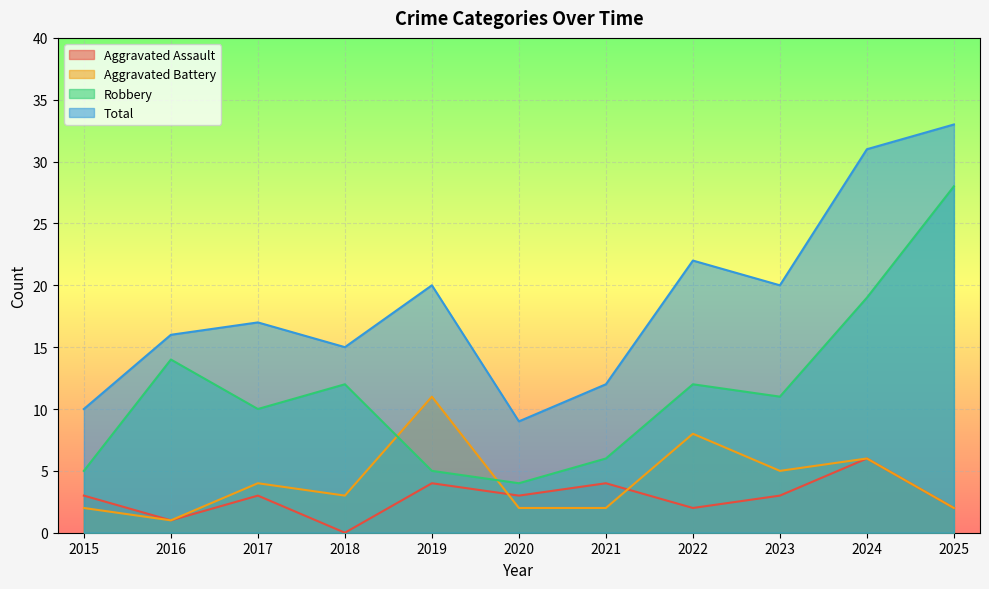

What is the difference between the highest and lowest values at 2017?

14